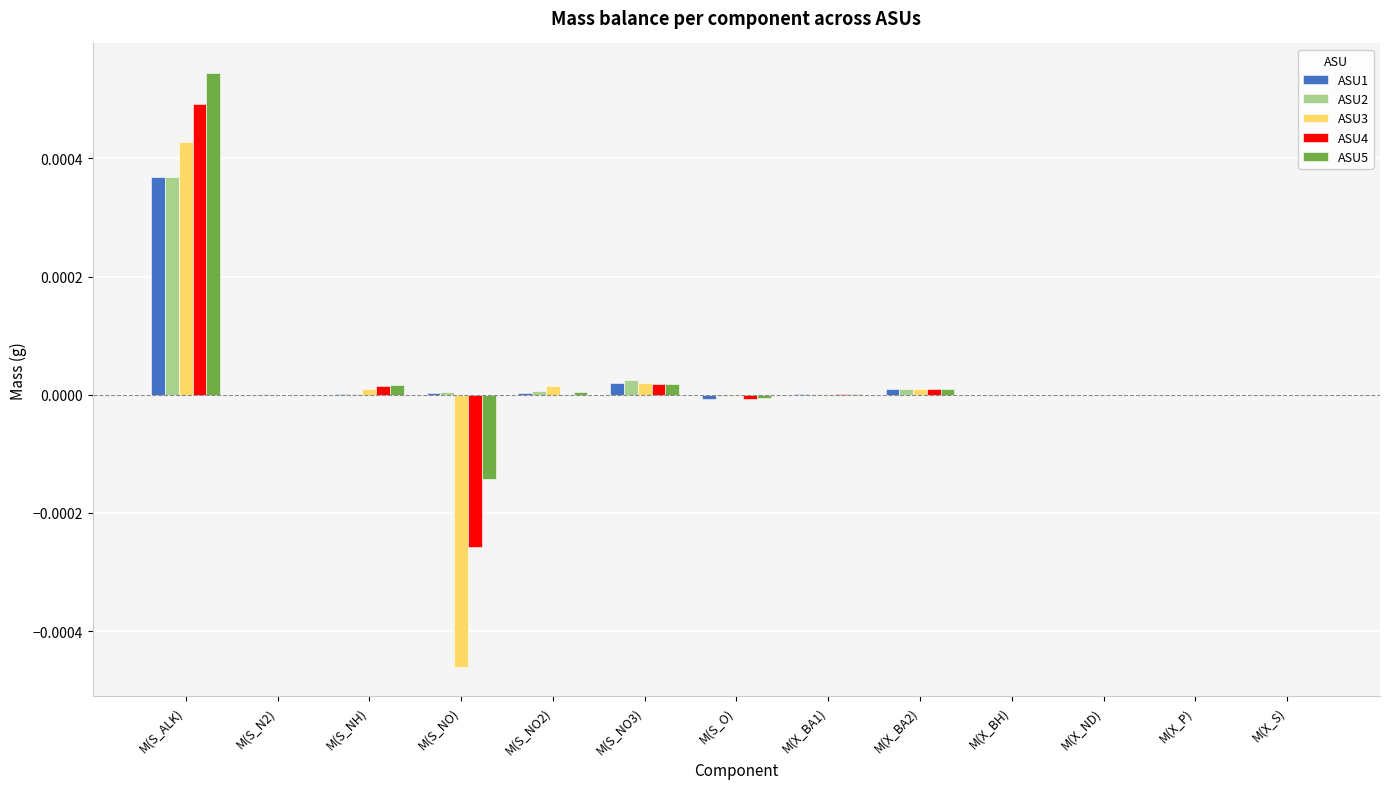

True or false: ASU1 has a value of 0.0 at M(S_NO).

True